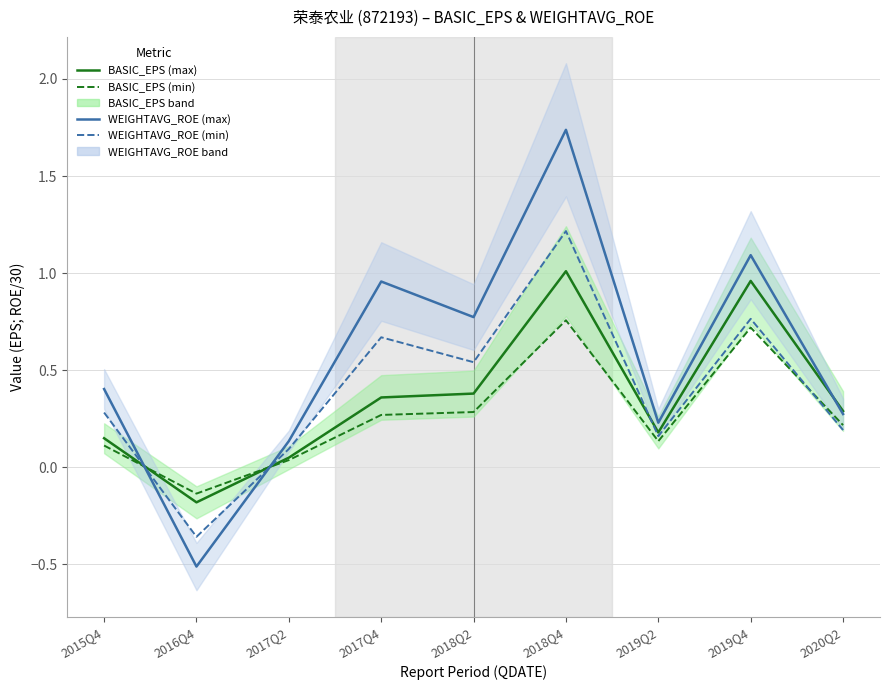

Rank the categories by BASIC_EPS (max) value from highest to lowest.

2018Q4, 2019Q4, 2018Q2, 2017Q4, 2020Q2, 2019Q2, 2015Q4, 2017Q2, 2016Q4